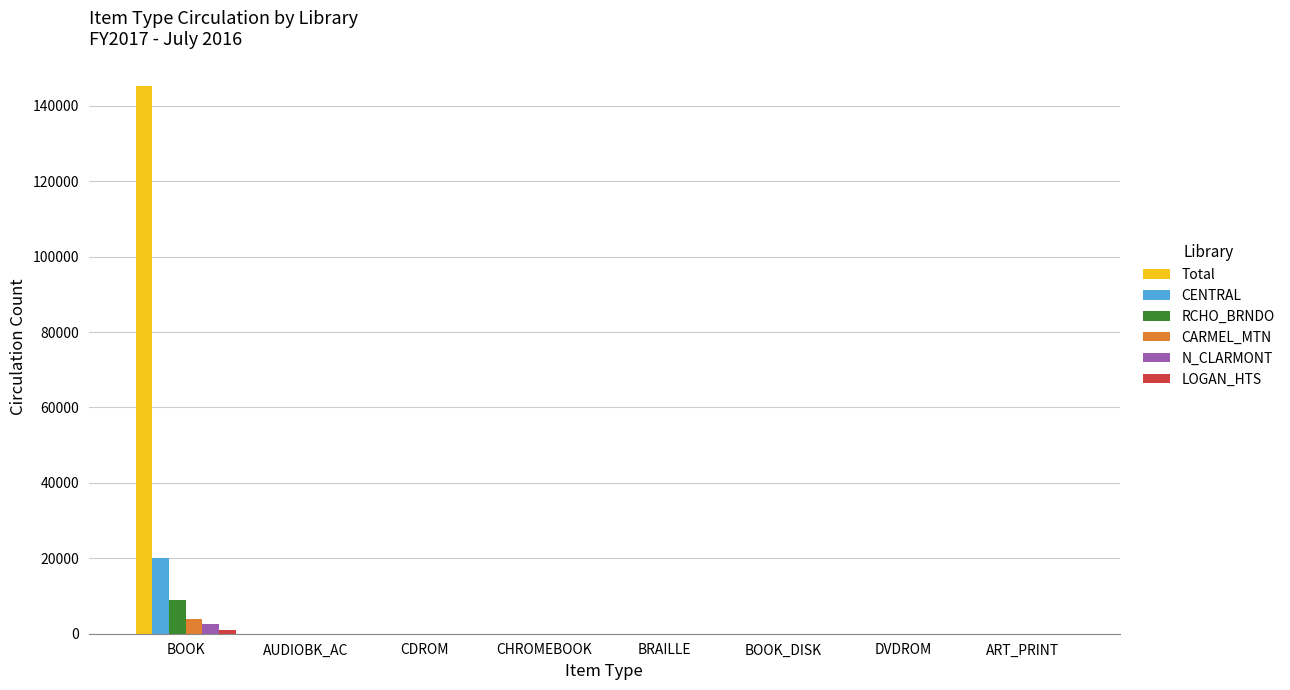

Which series has the largest total across all categories?

Total